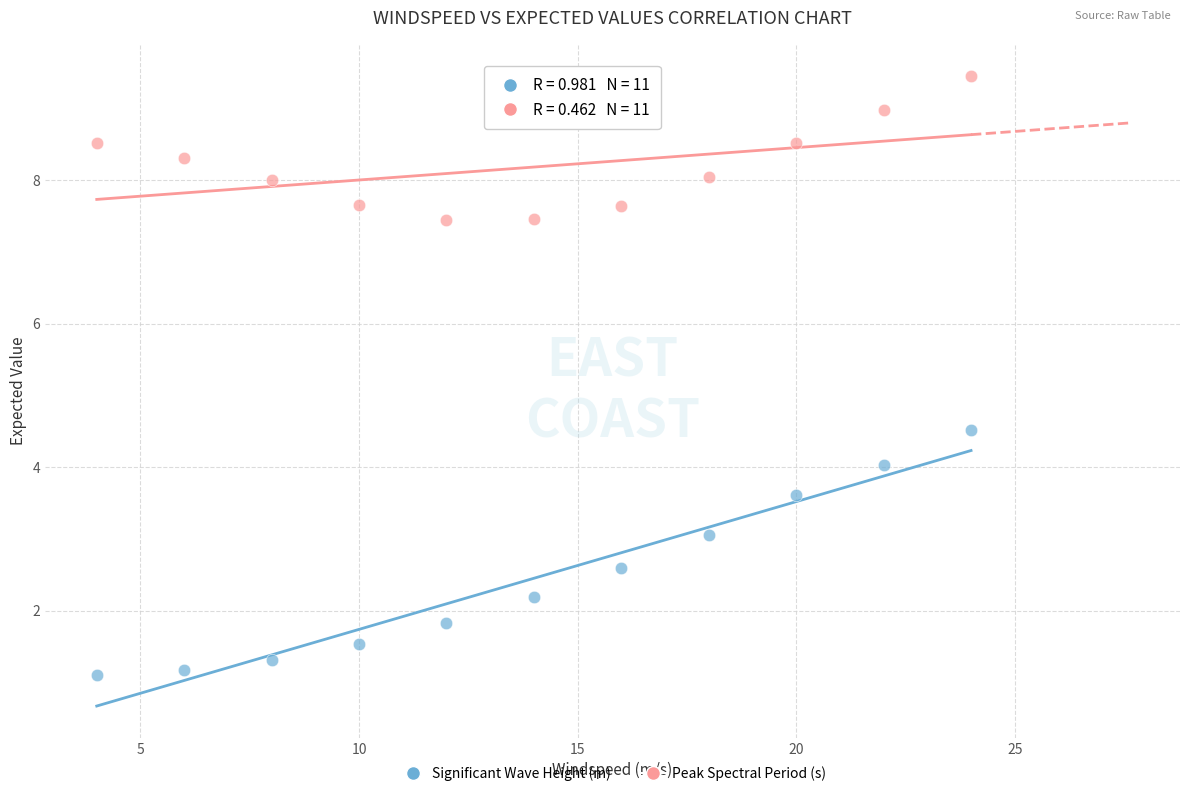

Across all series, what Y value is closest to 5?

4.5